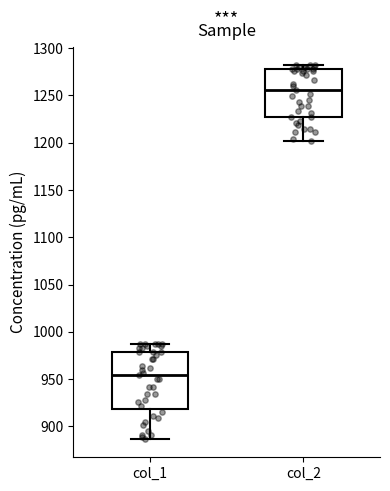

Where is the lower edge of the box for col_1 on the y-axis? The values are not printed on the chart, so give them approximately, as read against the axis.

920